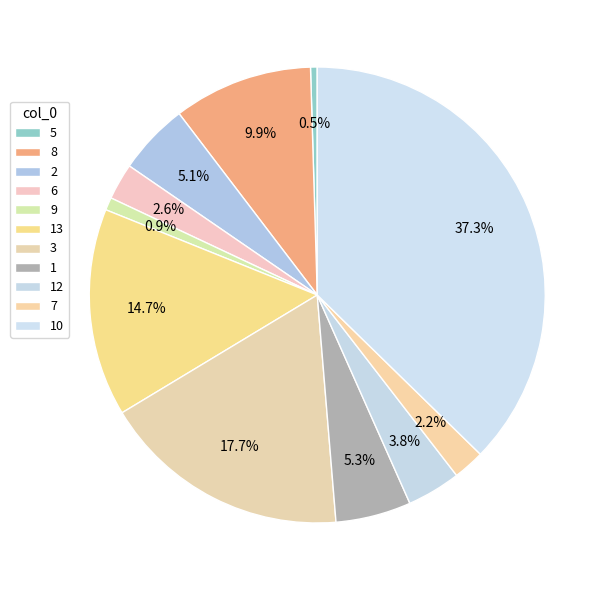

Is there a majority slice in this chart?

No